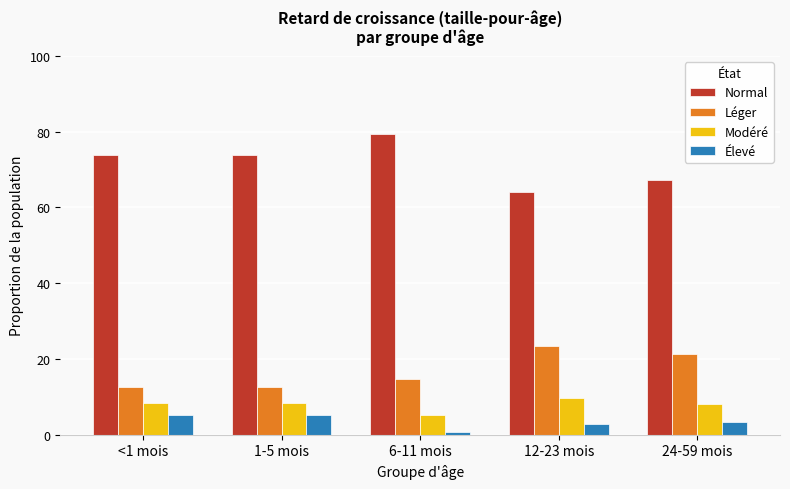

How many data points does each series have?

5